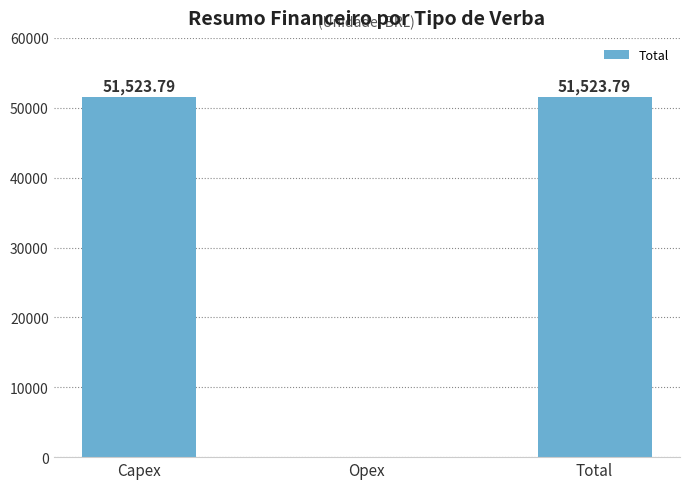

What is the sum of all values?

103047.6